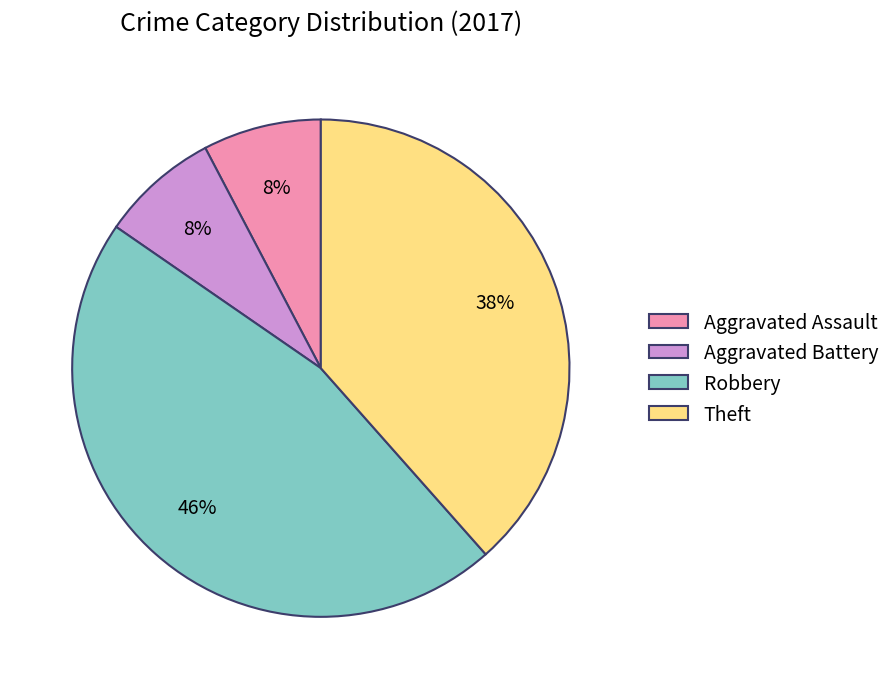

What is the largest slice in the pie chart?

Robbery